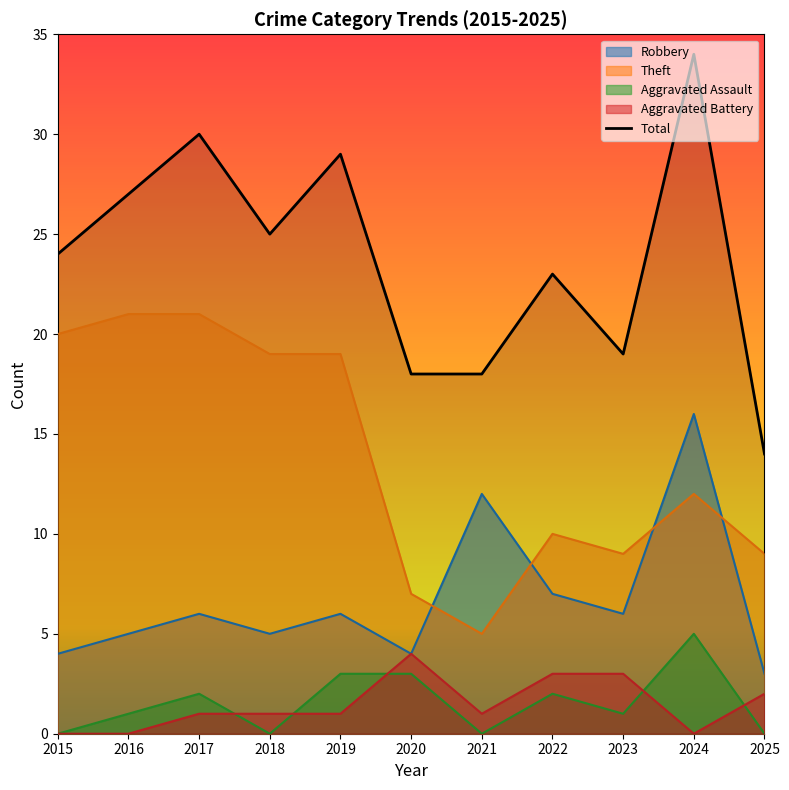

At how many categories does at least one series exceed 22?

7